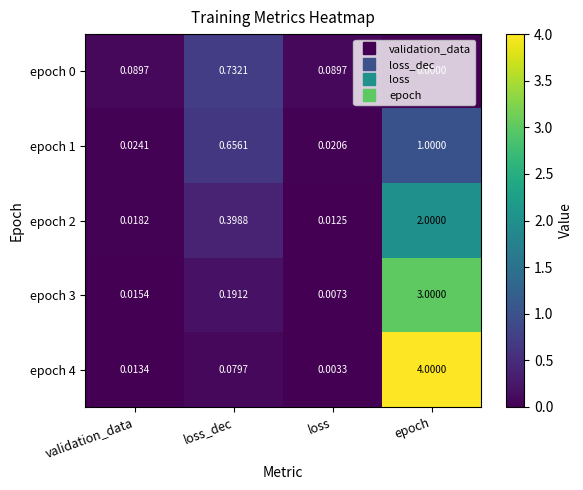

Is the value of epoch 4 at loss_dec greater than the value of epoch 0 at epoch?

Yes